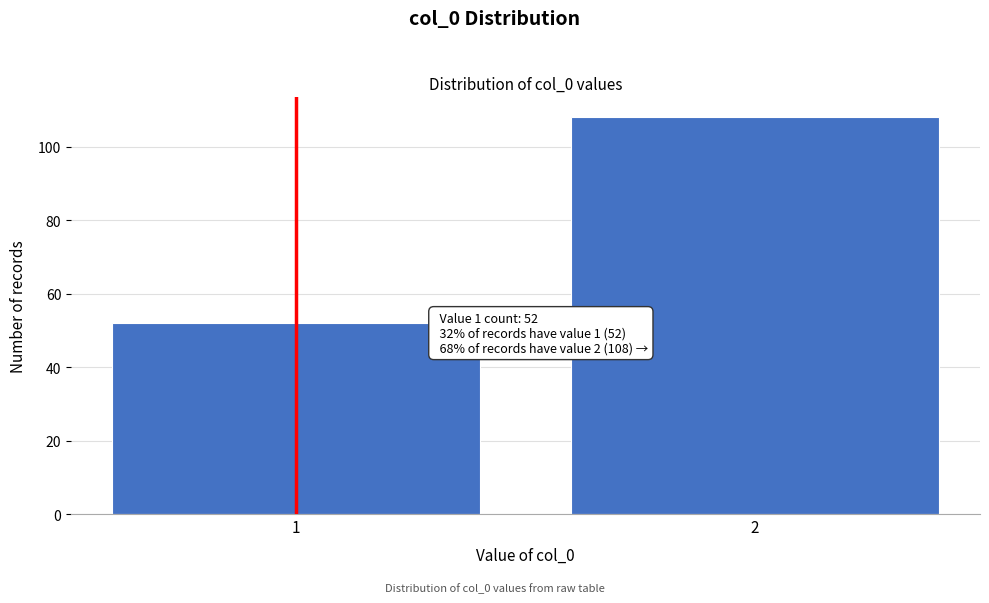

Reading left to right, list all the values displayed in this chart.

1=52	2=108